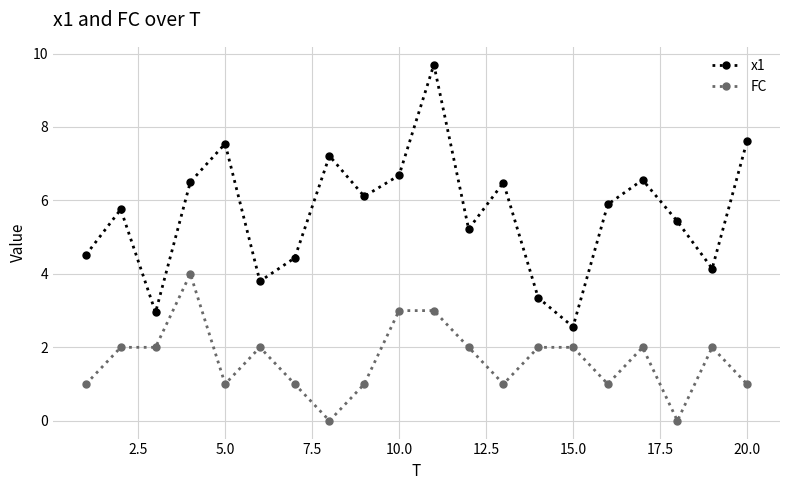

What is the value of the x1 point at the 4th from the left?

6.5